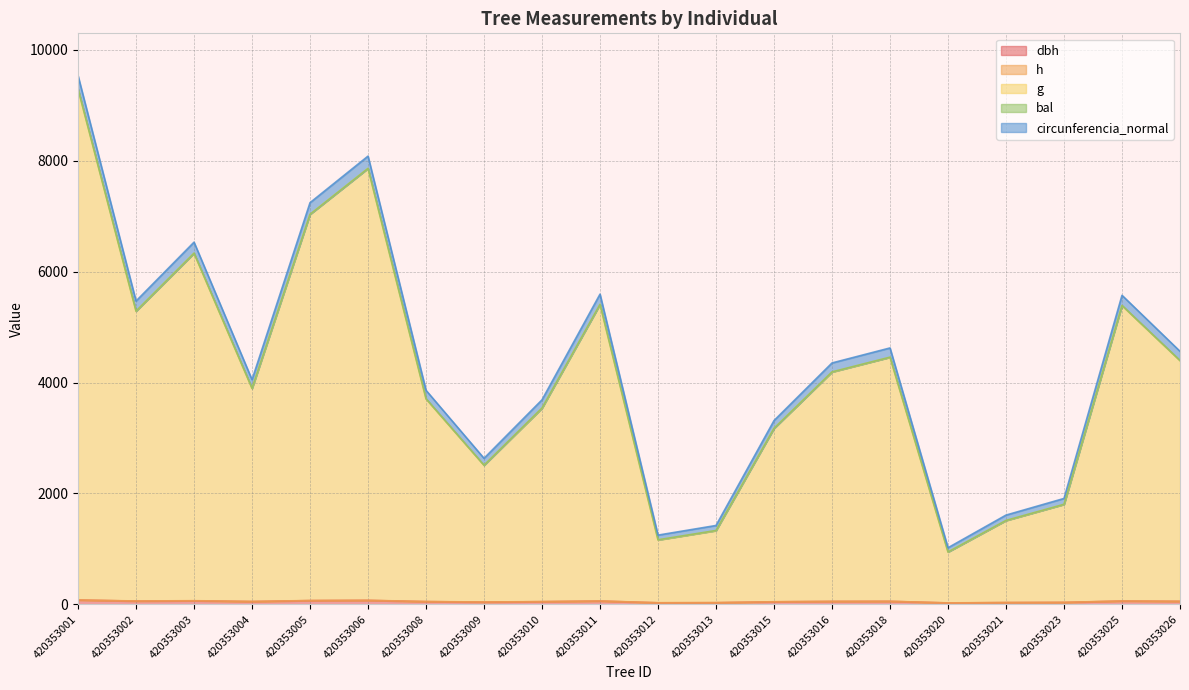

True or false: circunferencia_normal and dbh cross at least once.

False